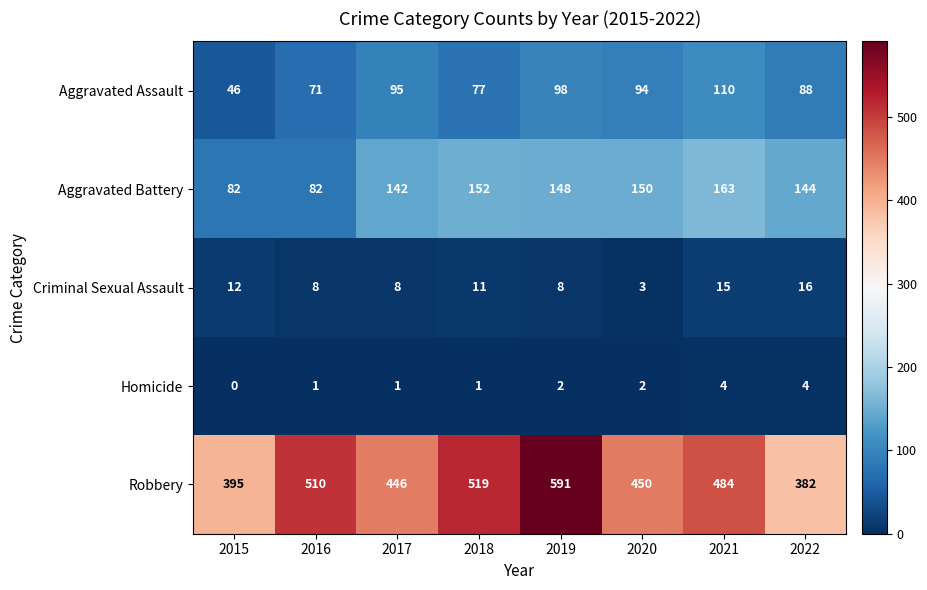

What is the sum of the Robbery values at 2015 and 2017?

841